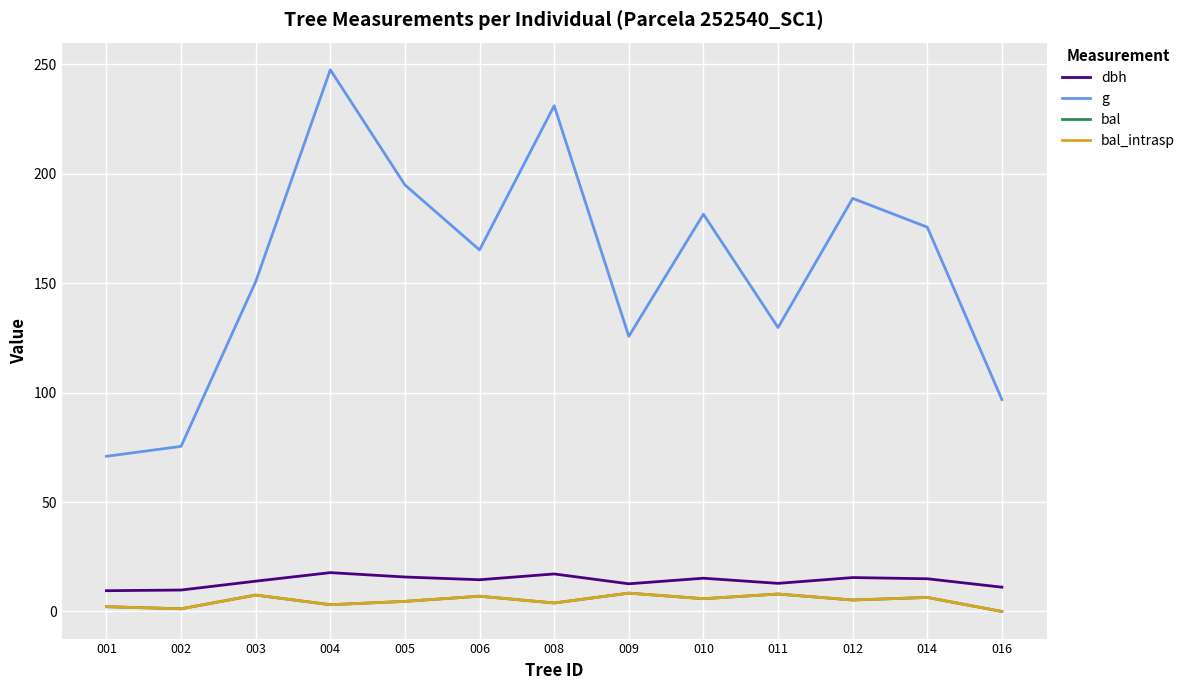

Rank the series at 003 from highest to lowest value.

g, dbh, bal, bal_intrasp